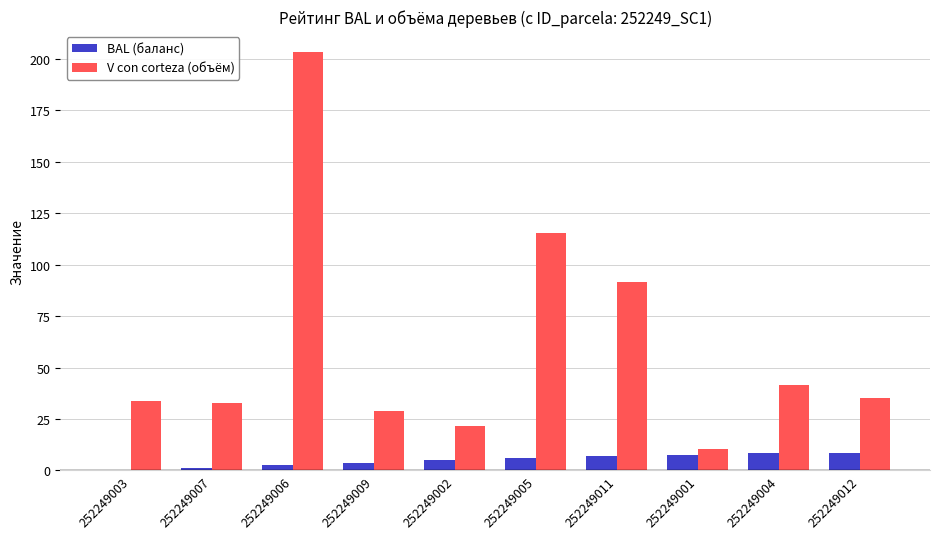

True or false: V con corteza (объём) has a value of 91.5 at 252249011.

True